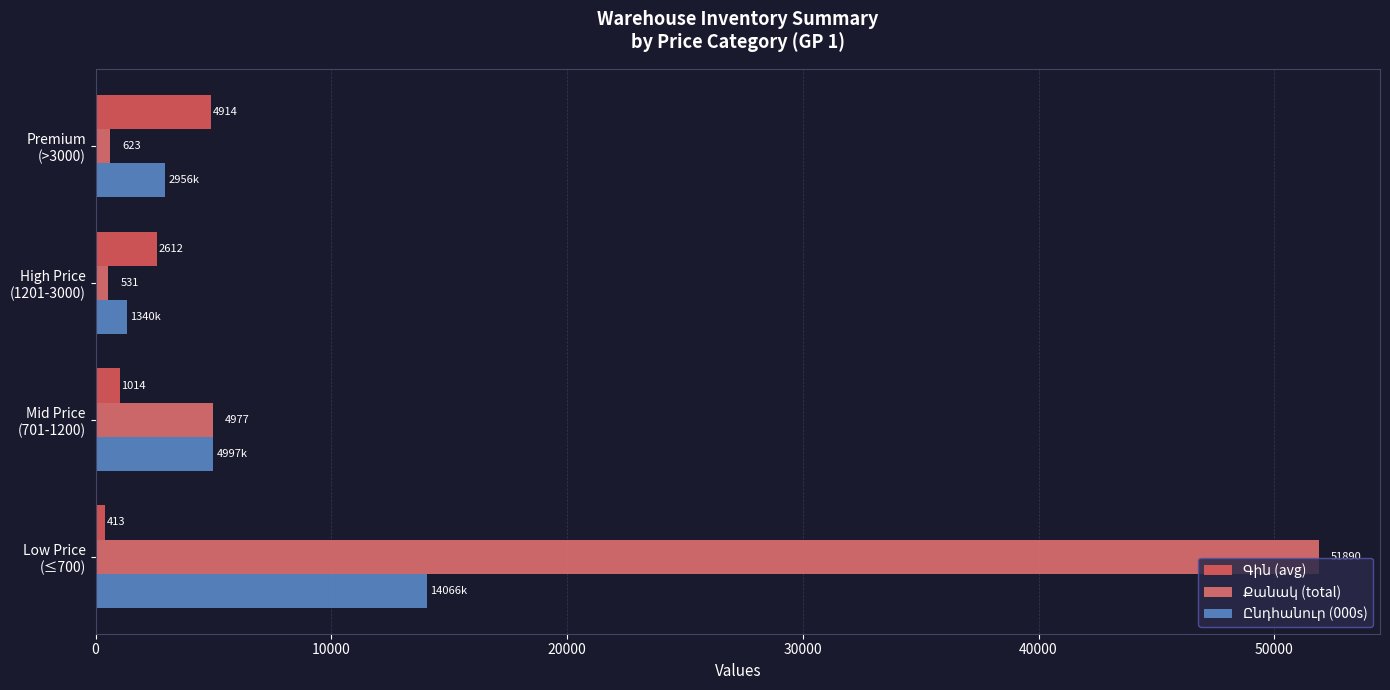

What is the greatest value displayed?

51890.0